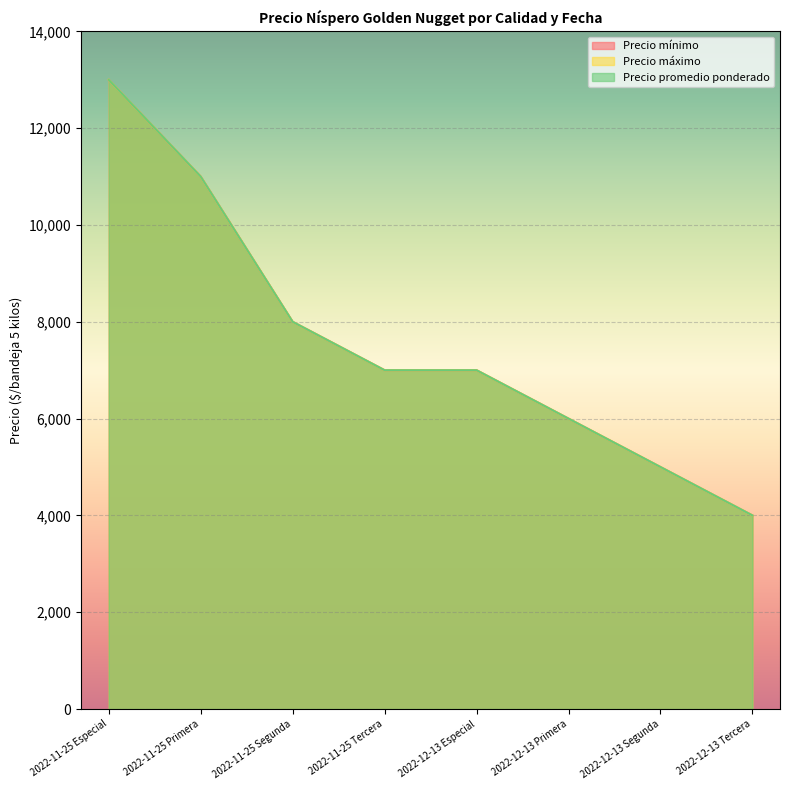

Which has a higher value, 2022-12-13 Segunda or 2022-11-25 Tercera?

2022-11-25 Tercera